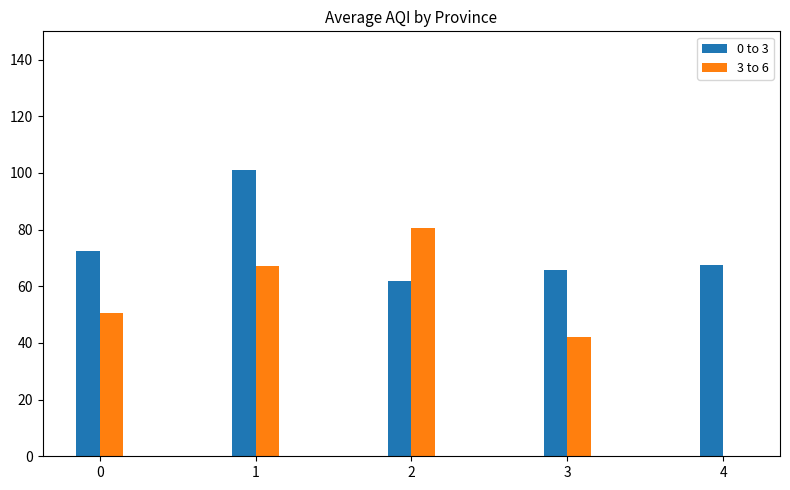

What is the approximate value of 3 to 6 at 1?

67.0